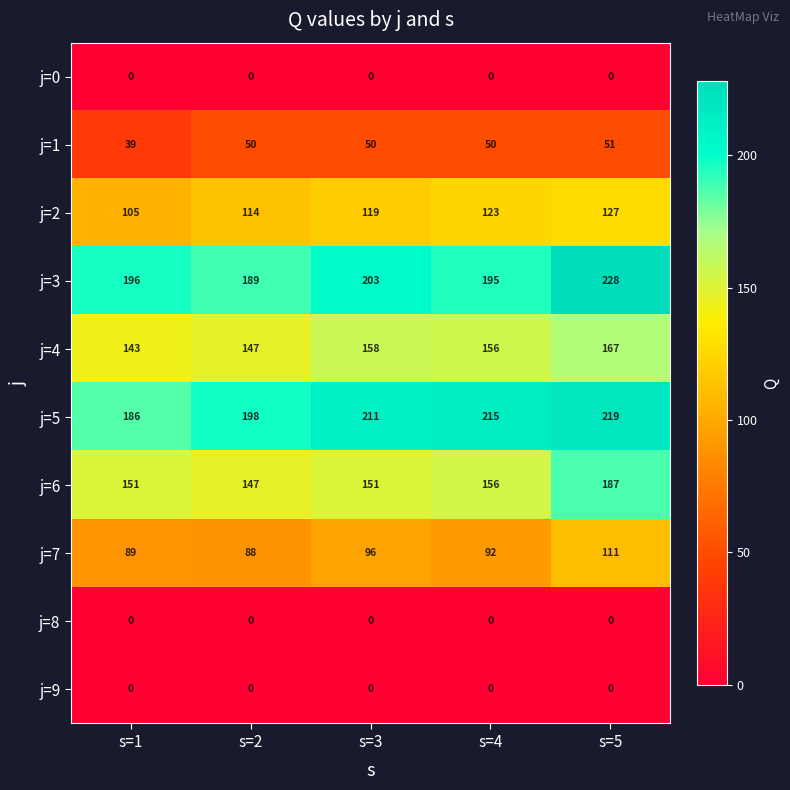

What value does the j=5 series have at s=3, to the nearest 10?

210